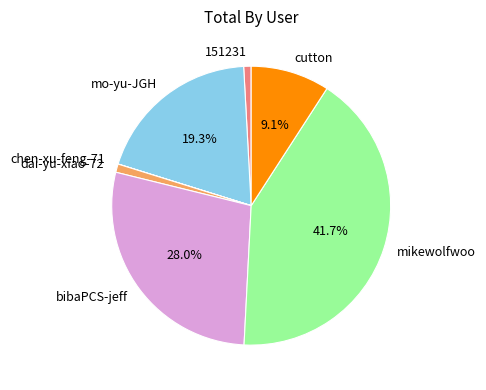

Do mo-yu-JGH and mikewolfwoo together represent more than half of the pie?

Yes